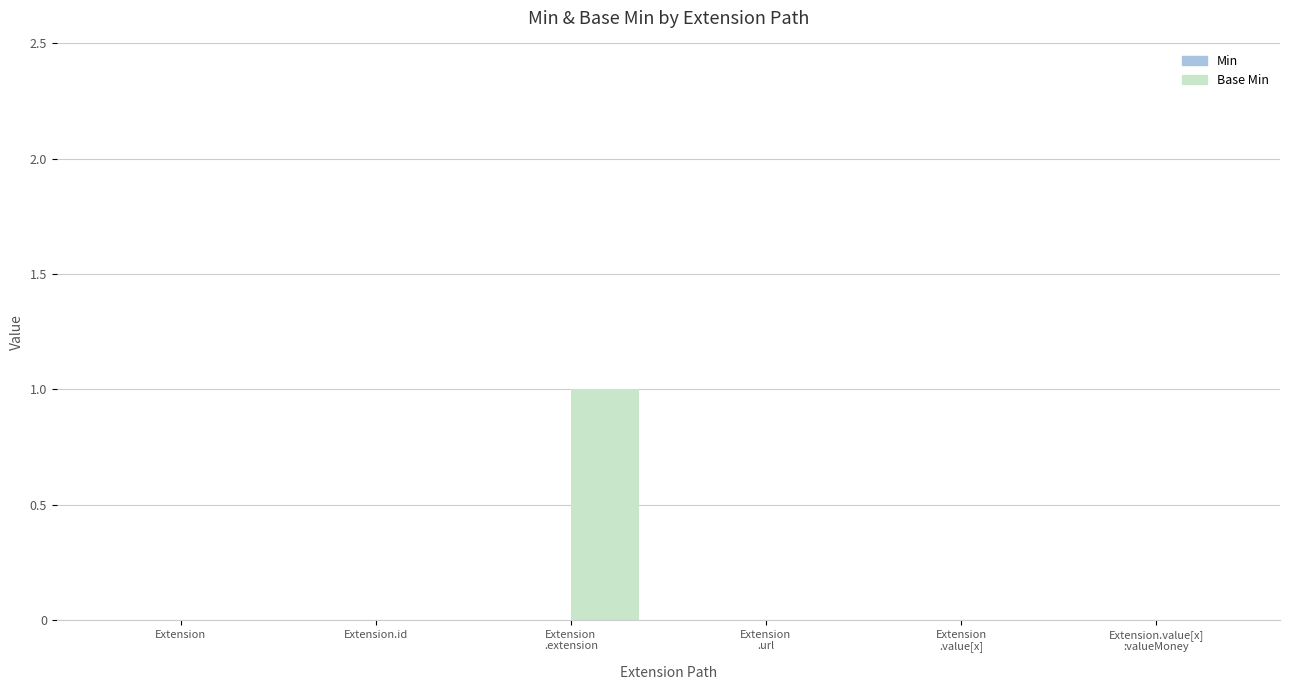

The value at Extension.id is 1. True or false?

False